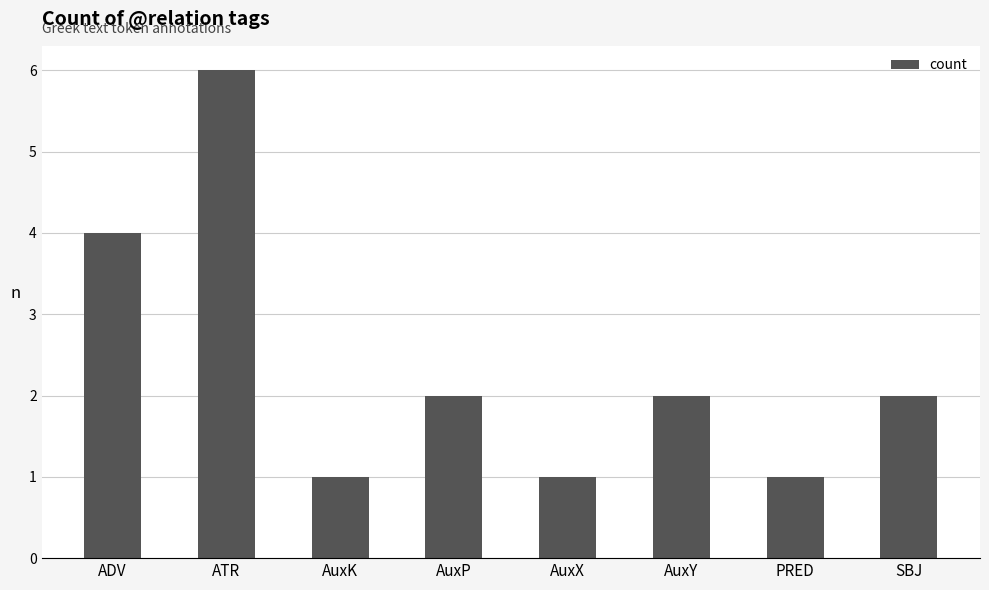

What position from the right is PRED?

2